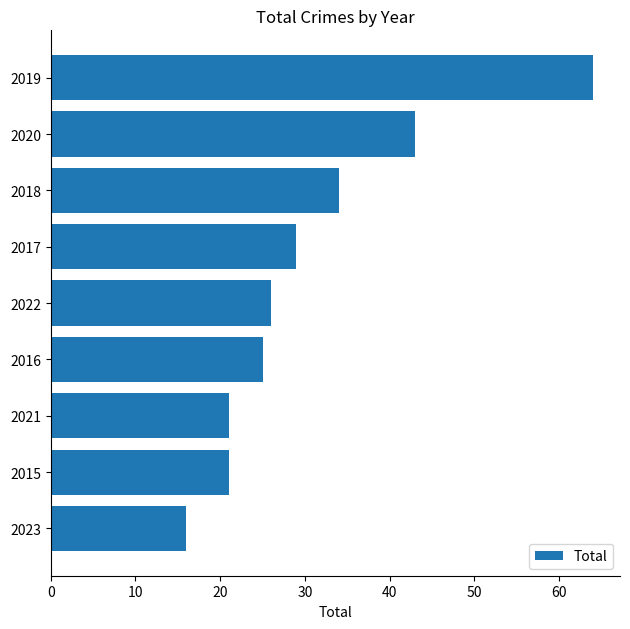

What is the greatest value displayed?

64